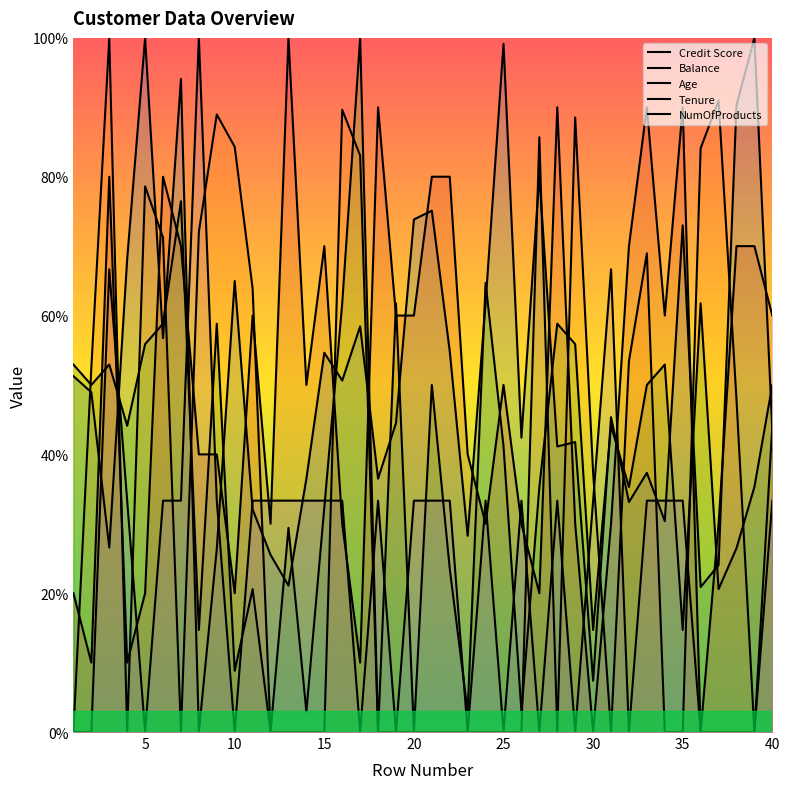

After their last crossing, which series has the higher values: Balance or Age?

Age